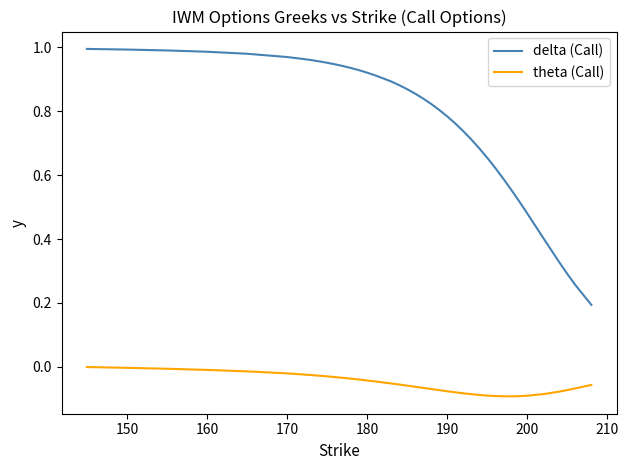

Rank the series by their average value, from highest to lowest.

delta (Call), theta (Call)